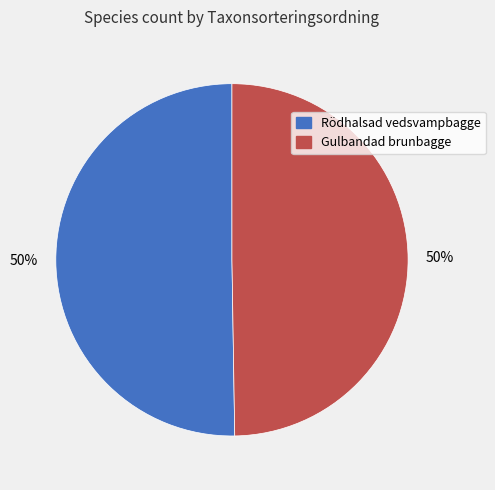

How many slices are in this pie chart?

2